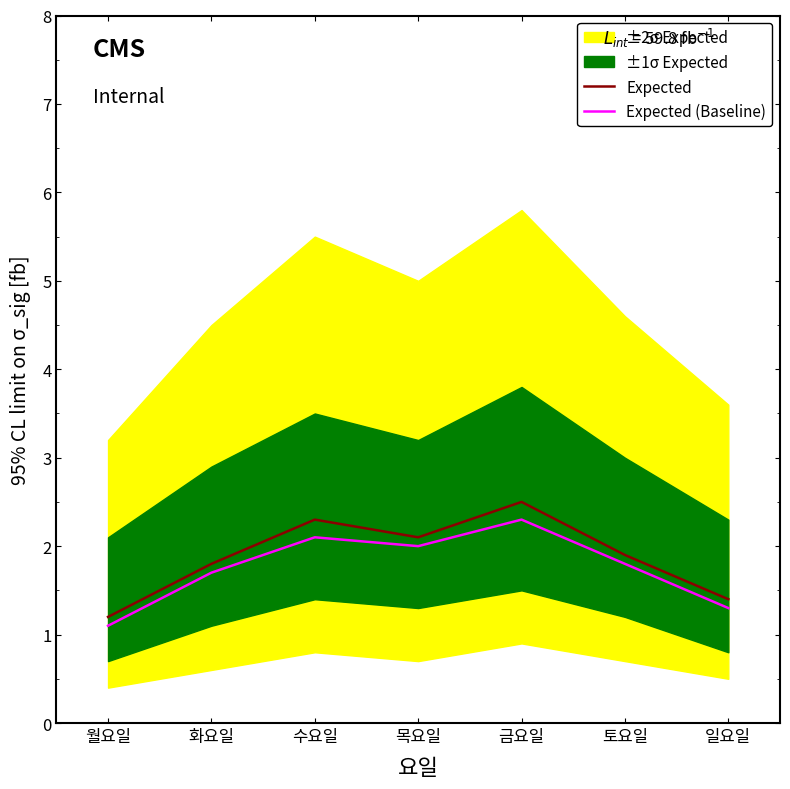

What is the difference between the Expected (Baseline) values at 수요일 and 목요일?

0.1